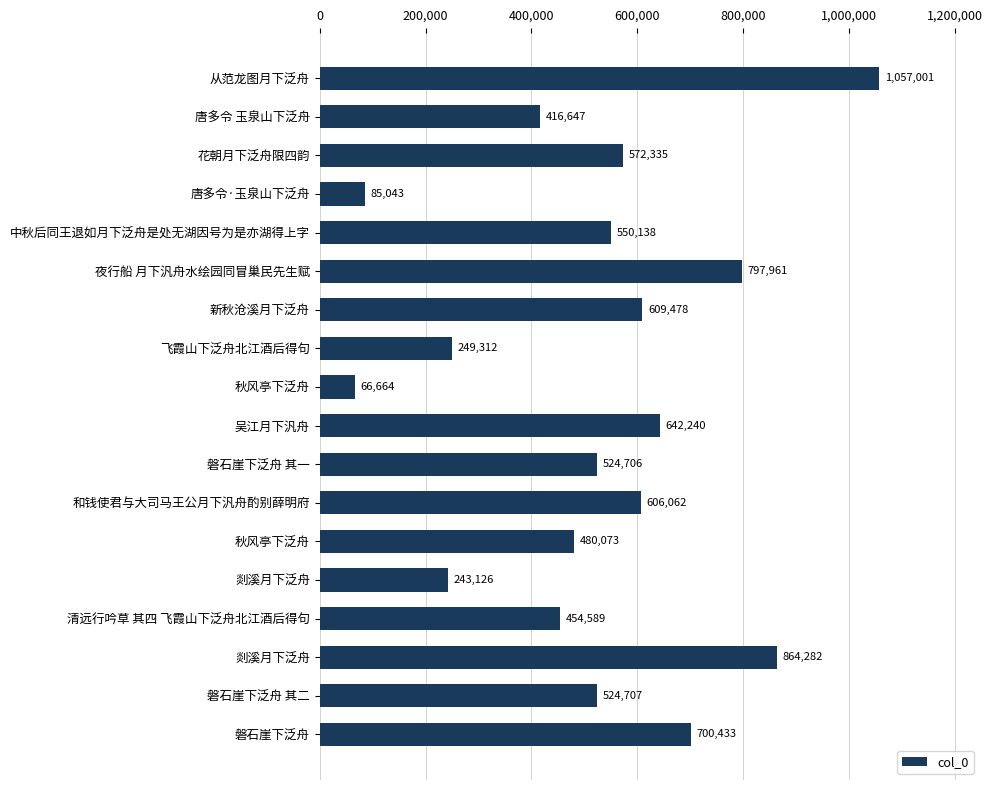

Count the number of data series in this chart.

1